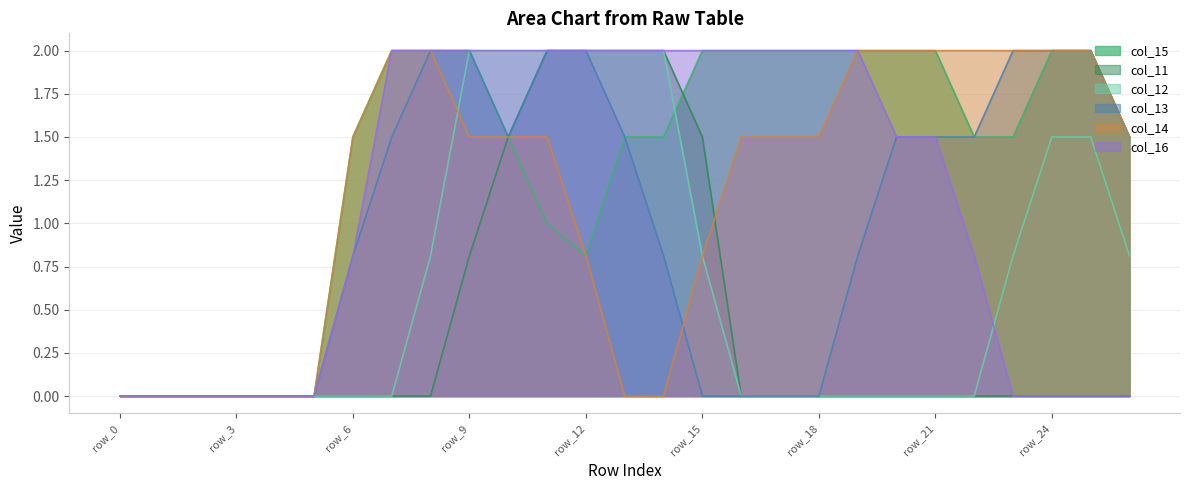

Does the chart display data point markers on the line(s)?

No